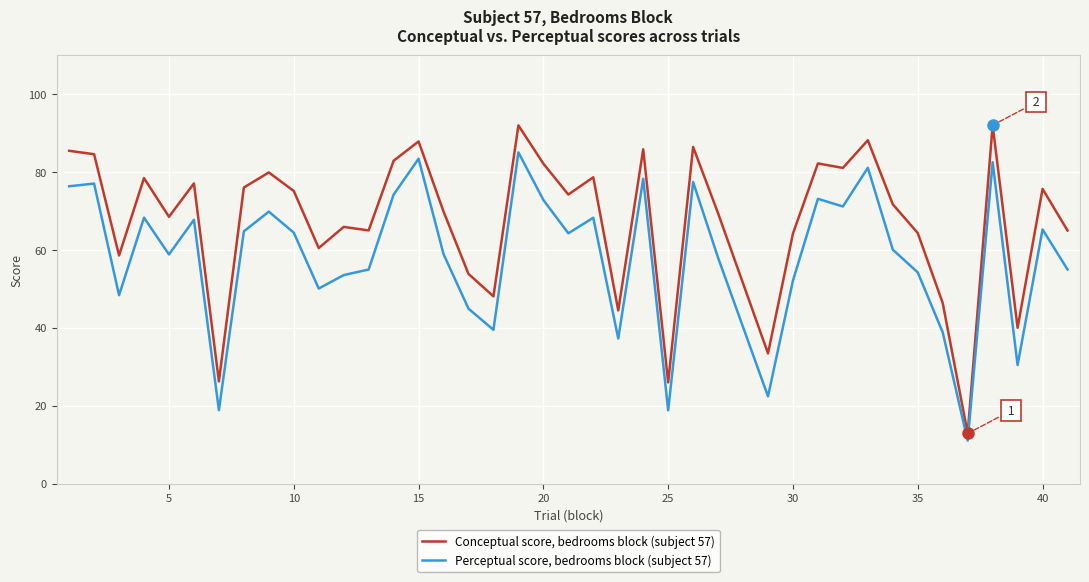

Rank the series by their average value, from lowest to highest.

Perceptual score, bedrooms block (subject 57), Conceptual score, bedrooms block (subject 57)